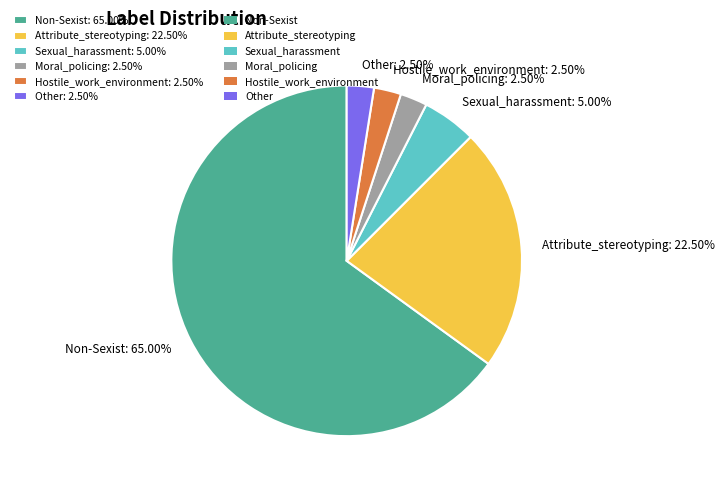

To the nearest percent, what portion does Sexual_harassment represent?

5%